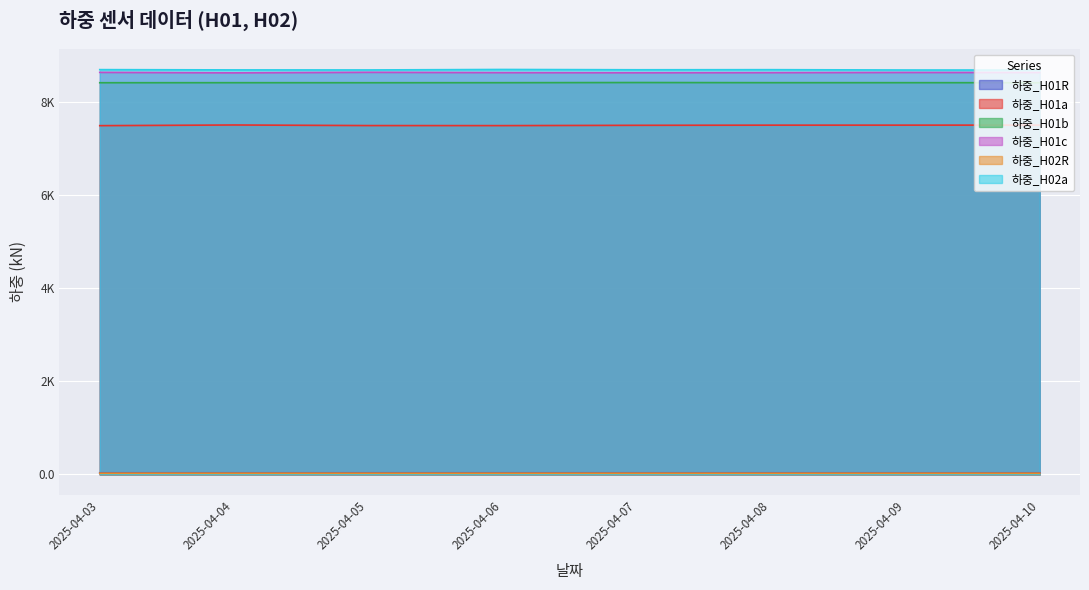

What is the value of the 하중_H02a point at the 4th from the left?

8707.5